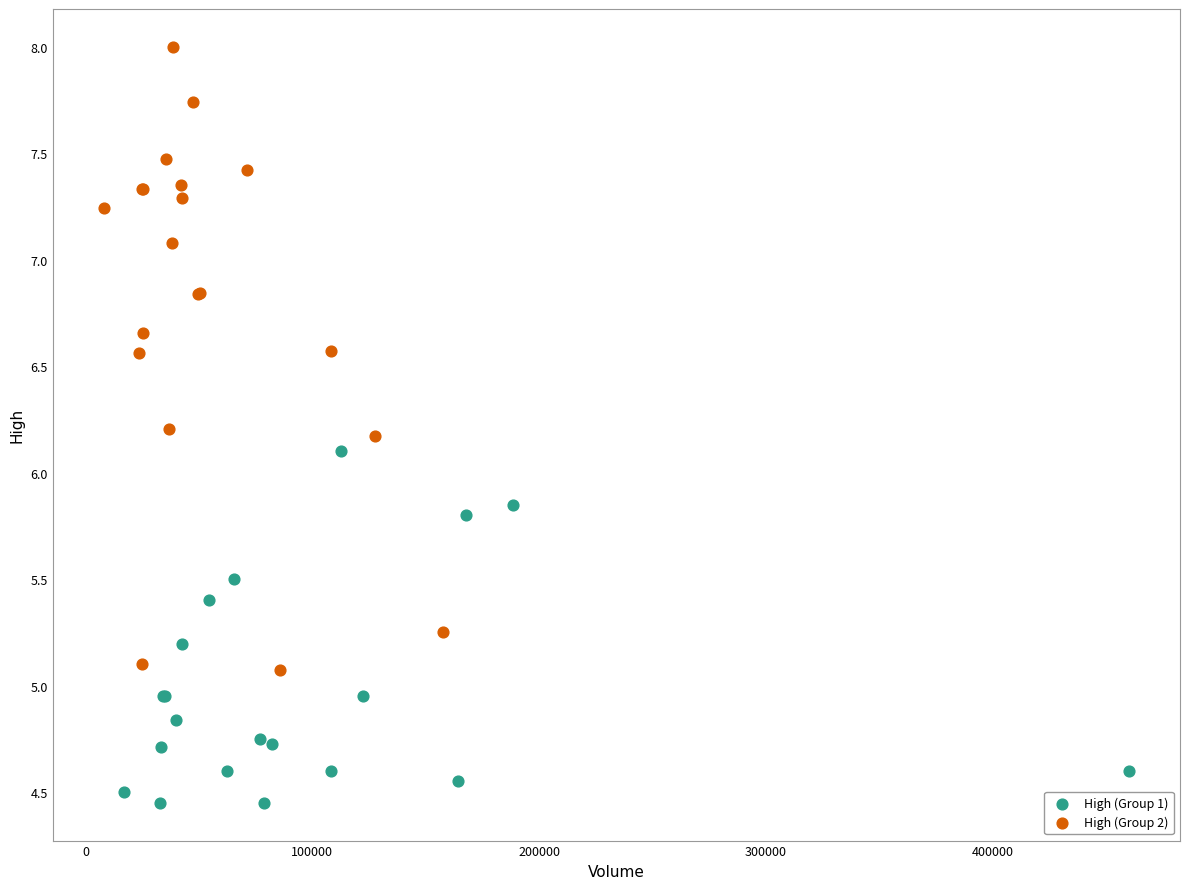

Which series has the largest Y range (max minus min)?

High (Group 2)